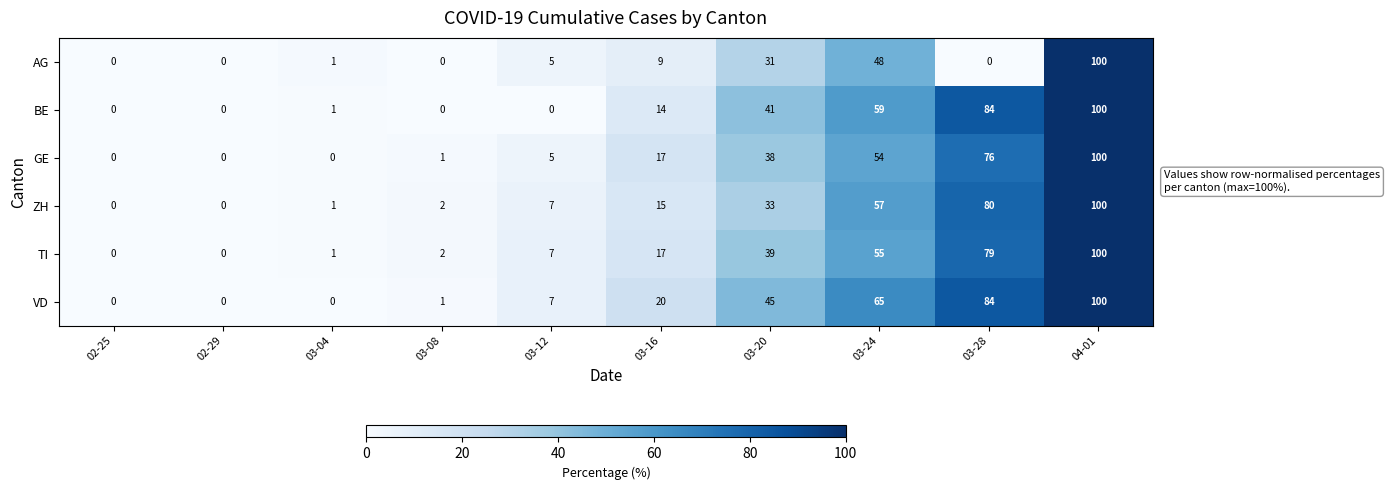

What is the difference between the highest and lowest values at 02-29?

0